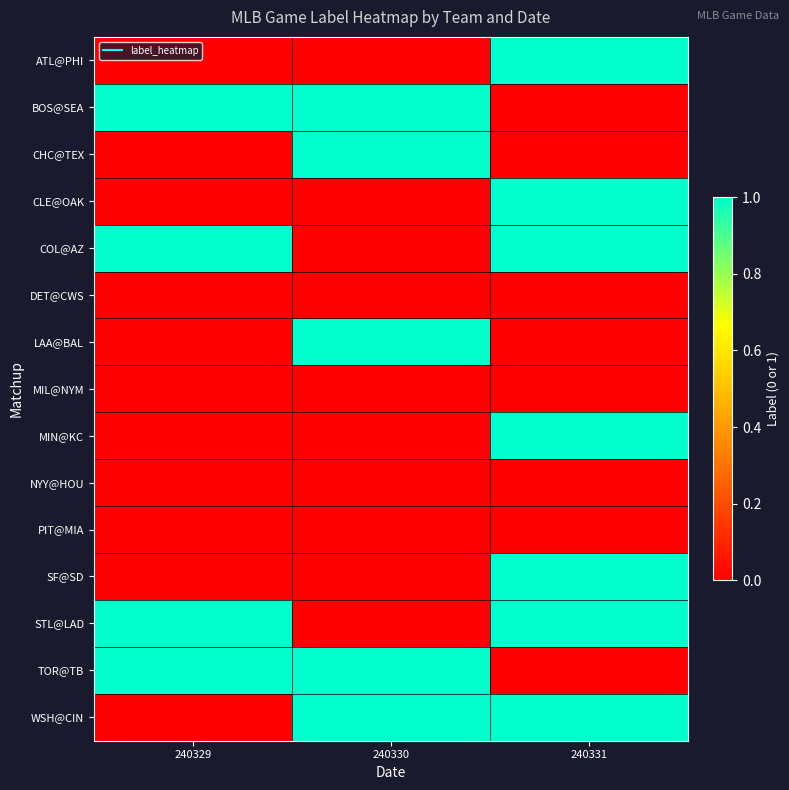

Rank the series at 240329 from lowest to highest value.

ATL@PHI, CHC@TEX, CLE@OAK, DET@CWS, LAA@BAL, MIL@NYM, MIN@KC, NYY@HOU, PIT@MIA, SF@SD, WSH@CIN, BOS@SEA, COL@AZ, STL@LAD, TOR@TB